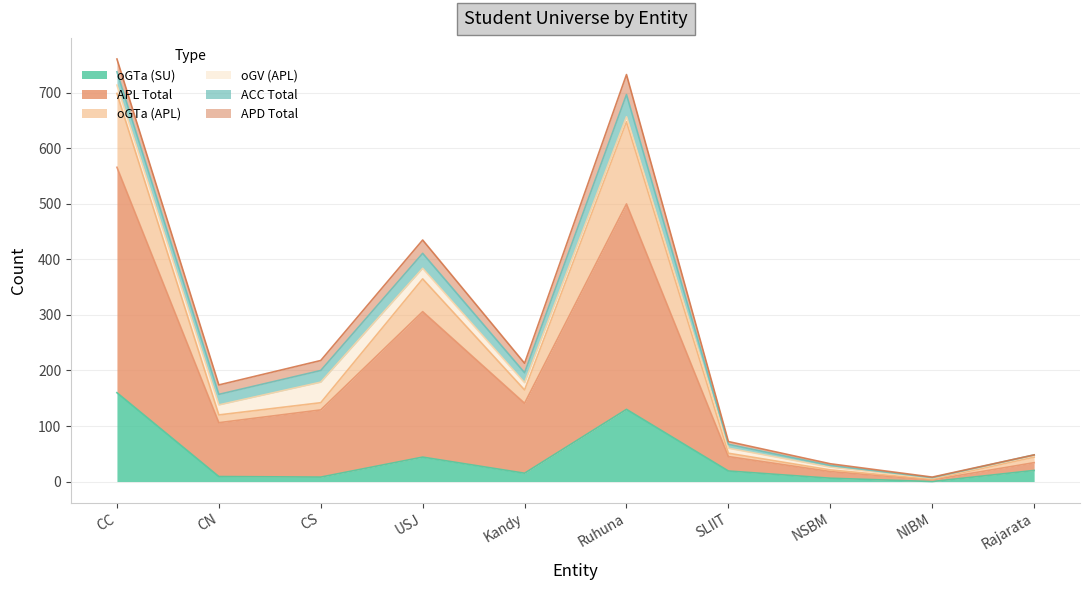

Where does the oGTa (SU) series first go above 19?

CC